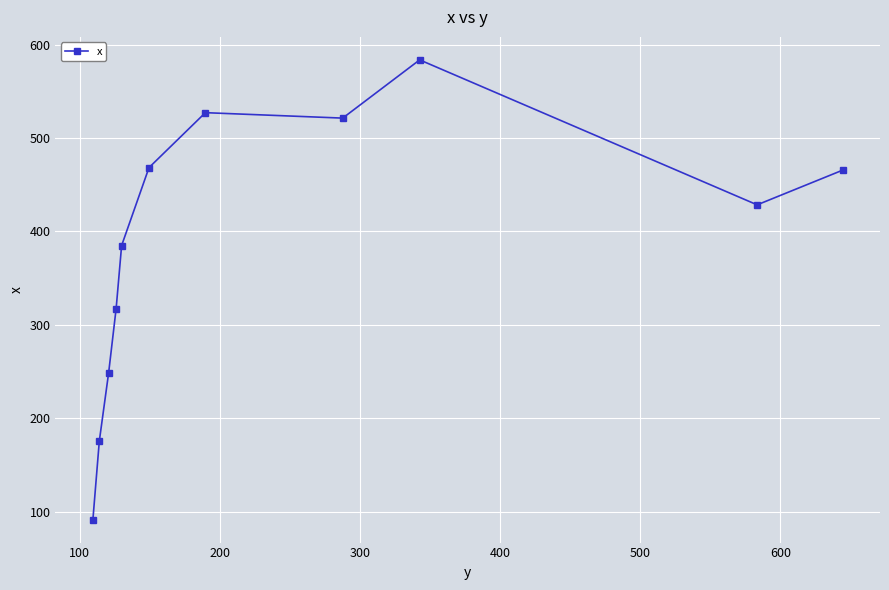

What is the minimum value shown in the chart?

91.4